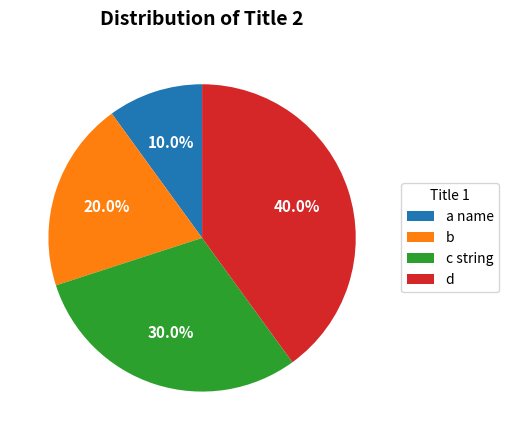

What is the total percentage of d and b?

60.0%